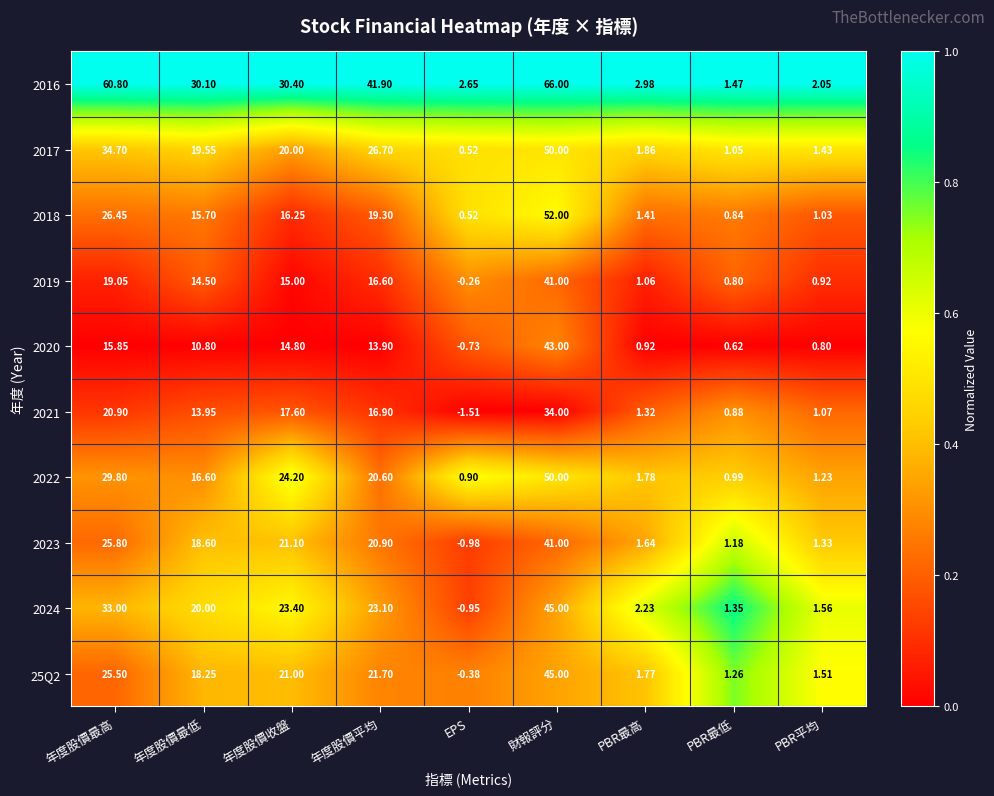

Which series has the largest range (max minus min)?

2016